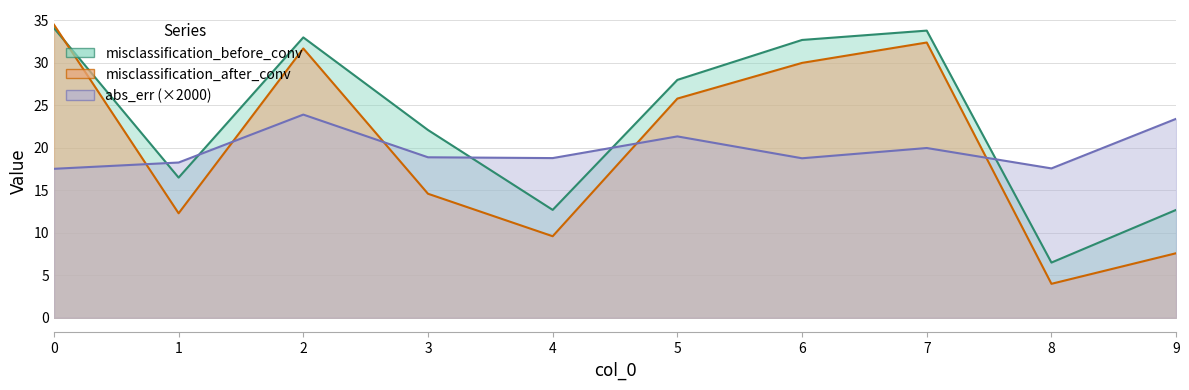

Reading left to right, extract all data points from this chart.

misclassification_before_conv: 34.1	16.5	33.0	22.1	12.7	28.0	32.7	33.8	6.5	12.7
misclassification_after_conv: 34.5	12.3	31.7	14.6	9.6	25.8	30.0	32.4	4.0	7.6
abs_err: 17.5	18.3	23.9	18.9	18.8	21.3	18.8	20.0	17.6	23.4